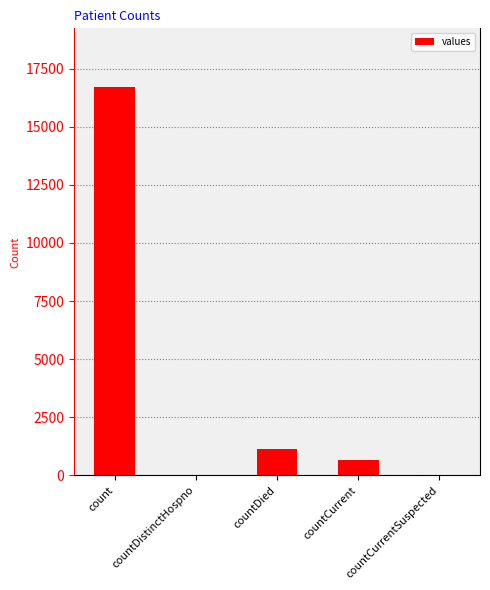

Reading left to right, extract all data points from this chart.

count=16729	countDistinctHospno=0	countDied=1142	countCurrent=668	countCurrentSuspected=0